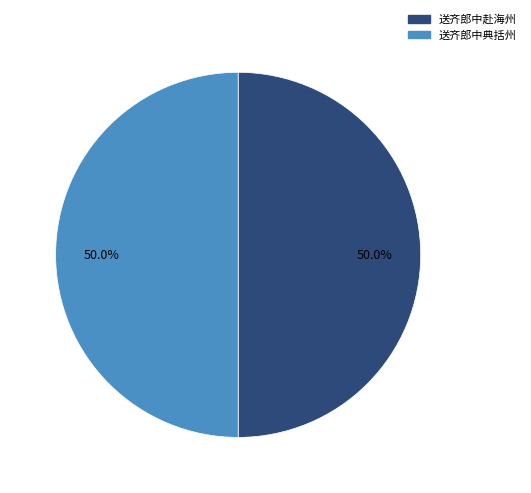

To the nearest percent, what is the difference between the largest and smallest slice percentages?

0%